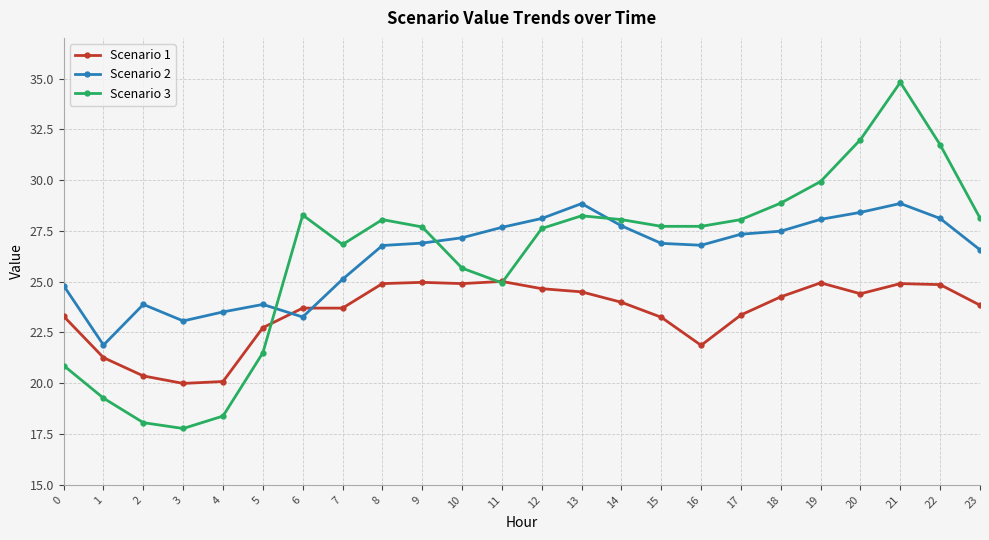

What is the average value of the Scenario 3 series?

26.3